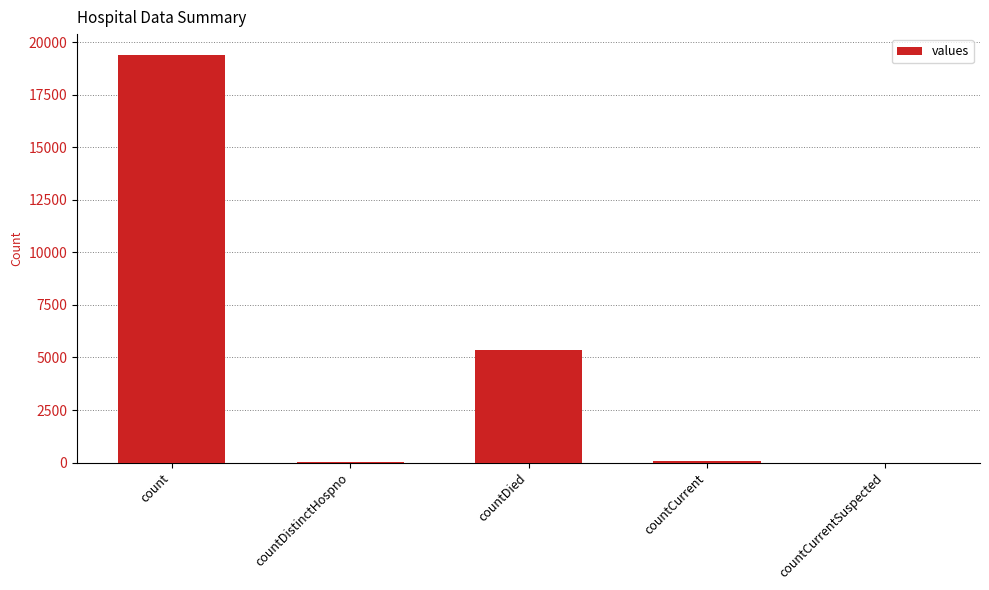

What is the sum of the values at countDied and count?

24777